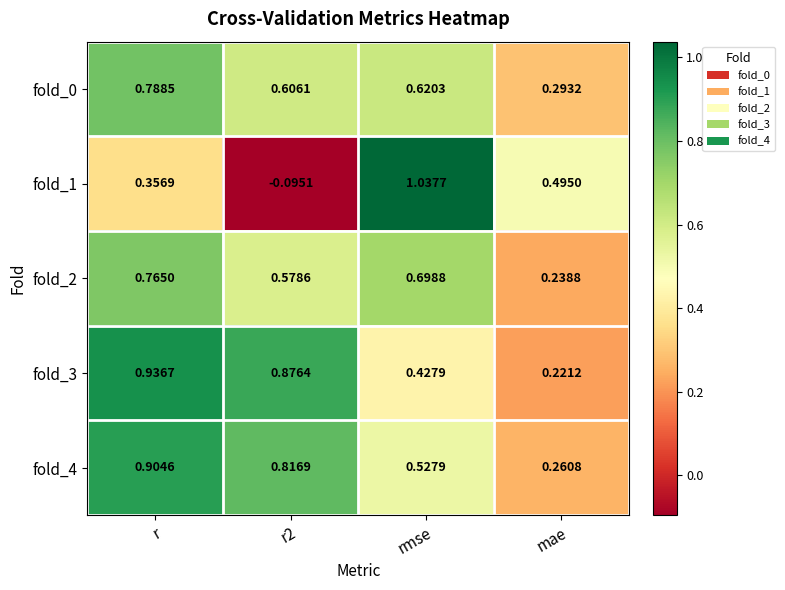

At which label does fold_1 first exceed 0?

r